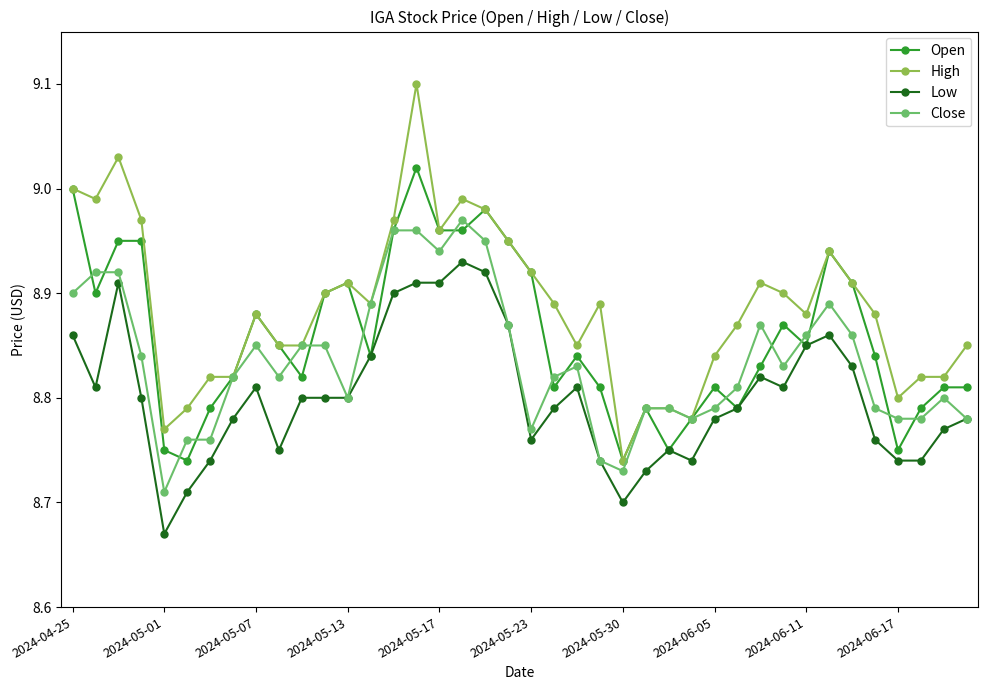

Which series has the widest spread of values?

High